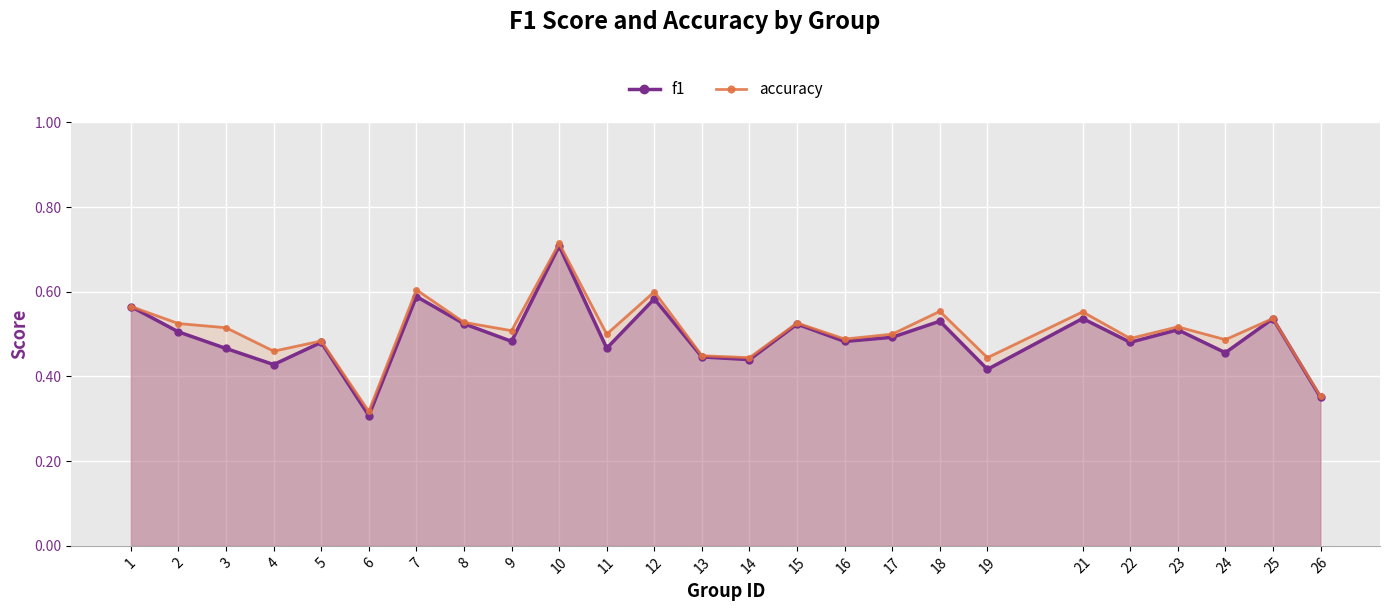

What is the average value of the f1 series?

0.5